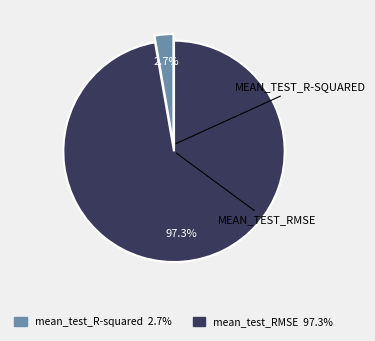

Combined, what portion of the pie is mean_test_R-squared and mean_test_RMSE?

100.0%